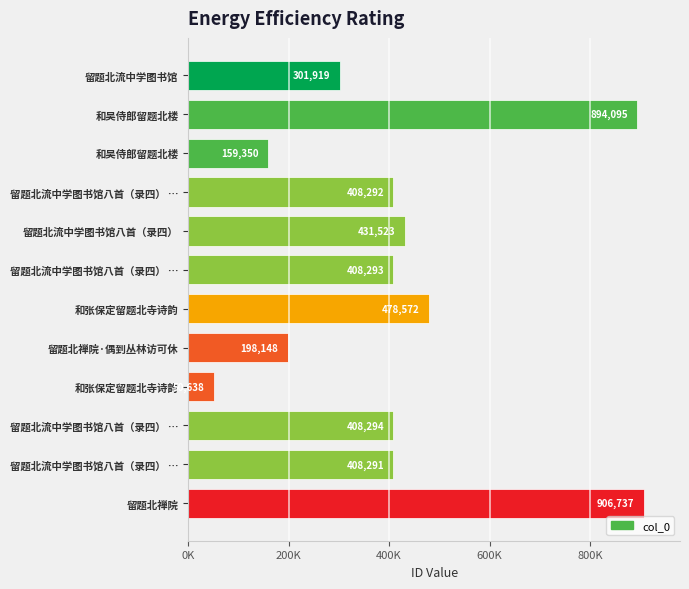

Does the chart contain any negative values?

No